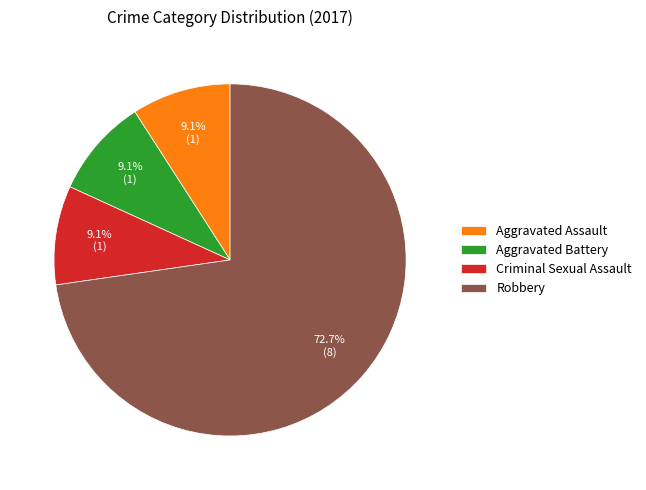

What is the ratio of the value at Criminal Sexual Assault to the value at Robbery?

0.1